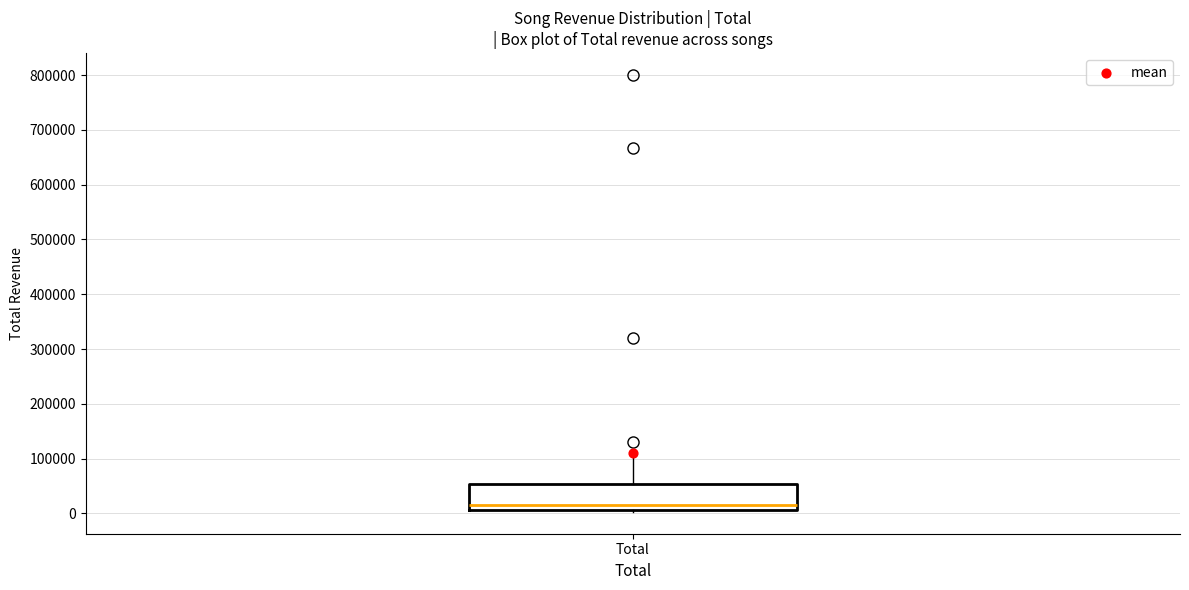

Where does the median line of the box for Total sit on the y-axis? The values are not printed on the chart, so give them approximately, as read against the axis.

20000